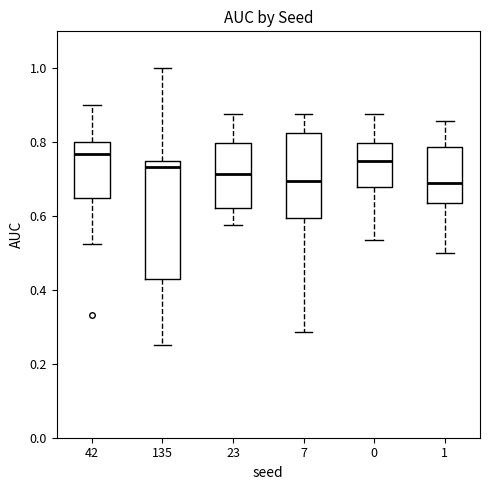

Reading left to right, transcribe this box plot: for each box, give where its median line is, the range the box spans, and where its two whiskers end, as read against the y-axis. The values are not printed on the chart, so give them approximately, as read against the axis.

42: median 0.76, box 0.64 to 0.80, whiskers 0.52 to 0.90
135: median 0.74, box 0.42 to 0.76, whiskers 0.26 to 1.00
23: median 0.72, box 0.62 to 0.80, whiskers 0.58 to 0.88
7: median 0.70, box 0.60 to 0.82, whiskers 0.28 to 0.88
0: median 0.76, box 0.68 to 0.80, whiskers 0.54 to 0.88
1: median 0.70, box 0.64 to 0.78, whiskers 0.50 to 0.86